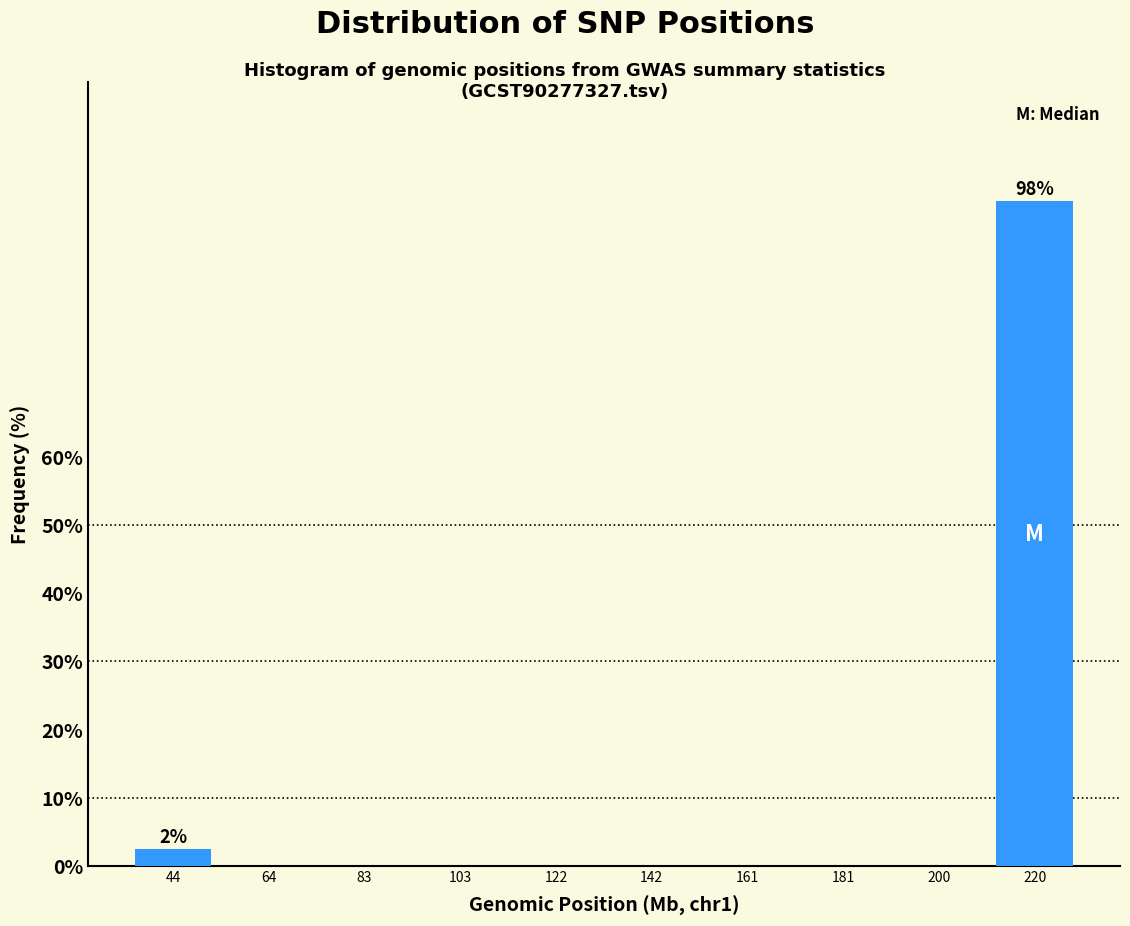

Reading left to right, list all the values displayed in this chart.

44=2.5	64=0.0	83=0.0	103=0.0	122=0.0	142=0.0	161=0.0	181=0.0	200=0.0	220=97.5